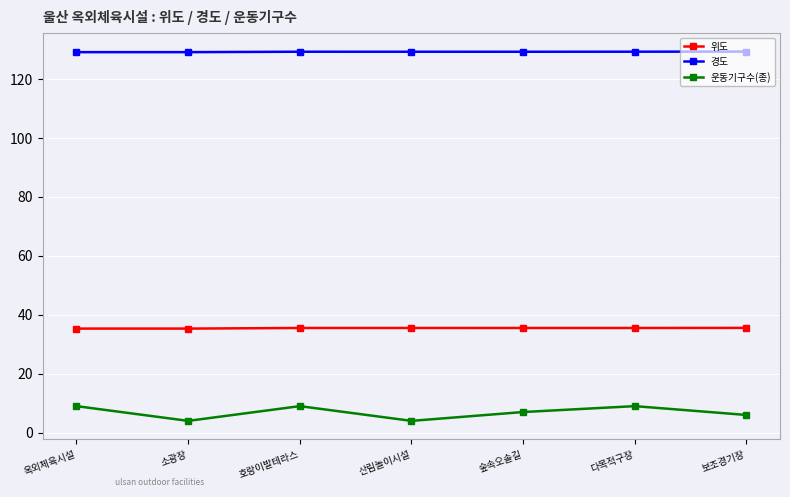

What is the difference between the second highest and second lowest values in the 경도 series?

0.2